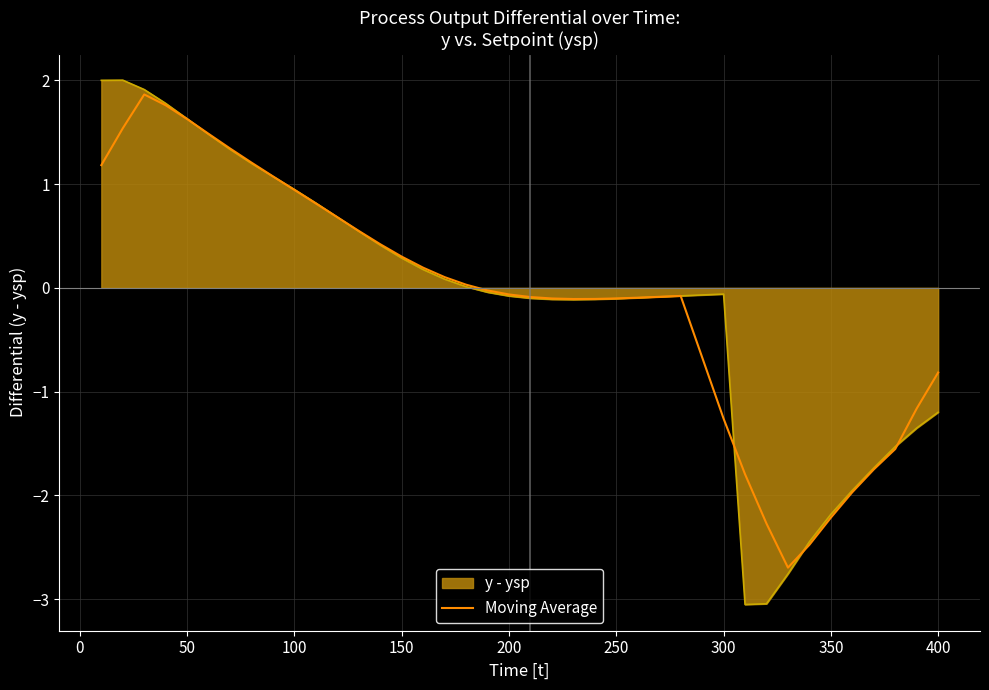

What is the greatest value displayed?

2.0